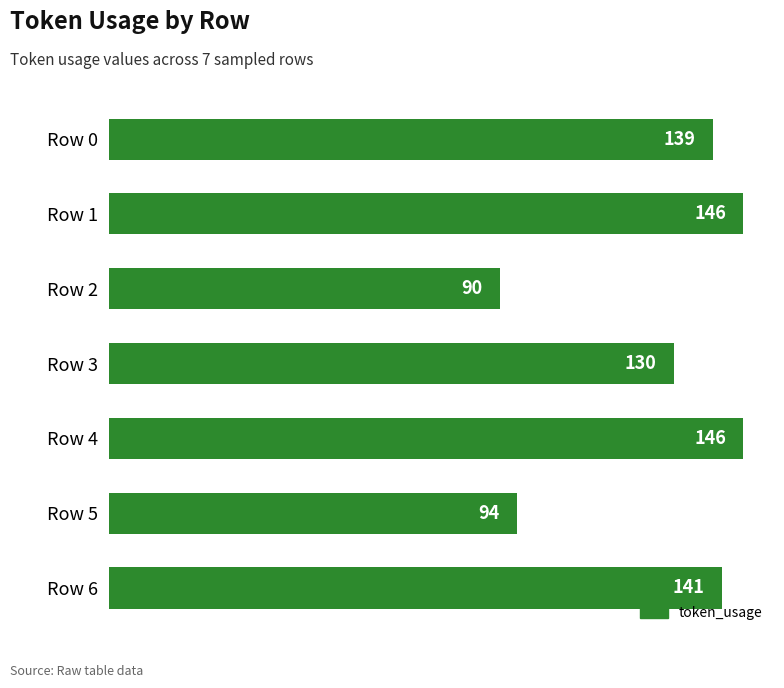

Reading top to bottom, list all the values displayed in this chart.

139	146	90	130	146	94	141